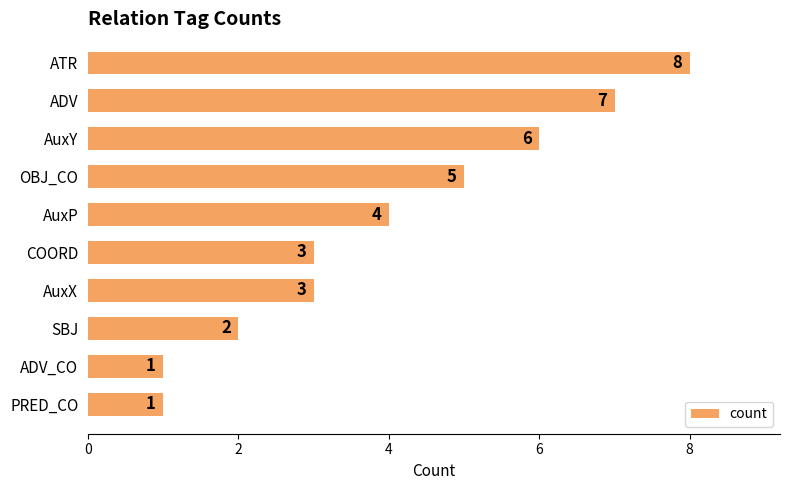

Approximately how many times larger is the value at ATR compared to AuxX?

2.7